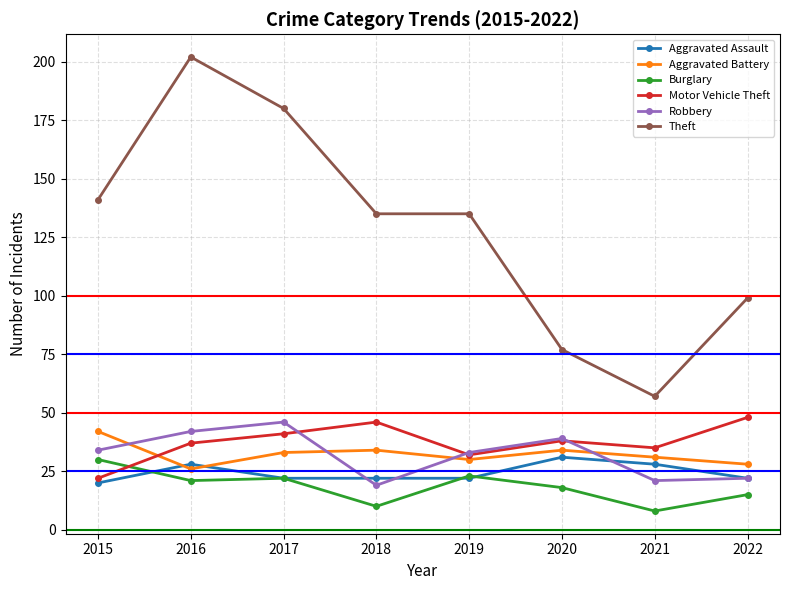

Which series has the widest spread of values?

Theft